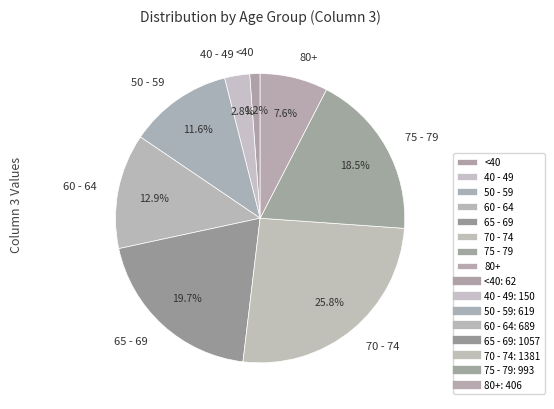

How many segments does this pie chart have?

8